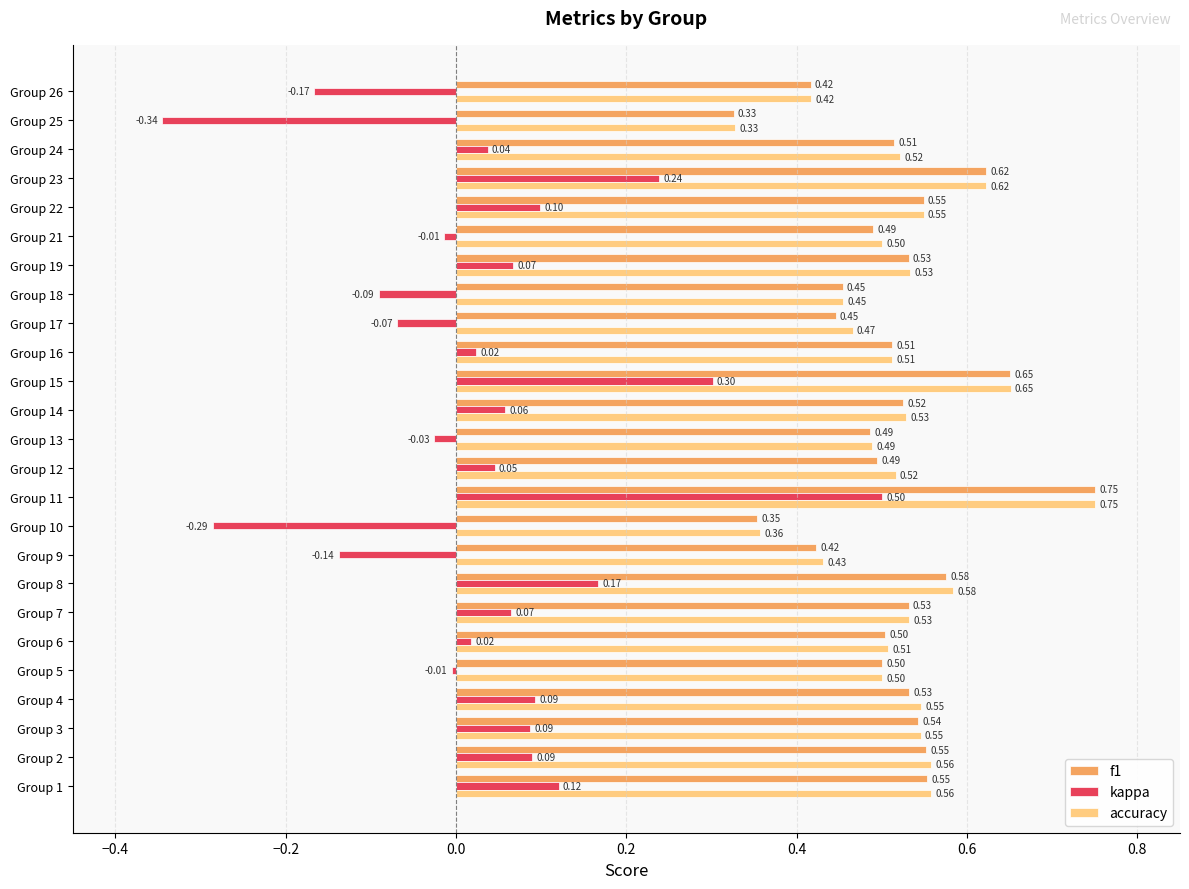

How many series are shown in this chart?

3